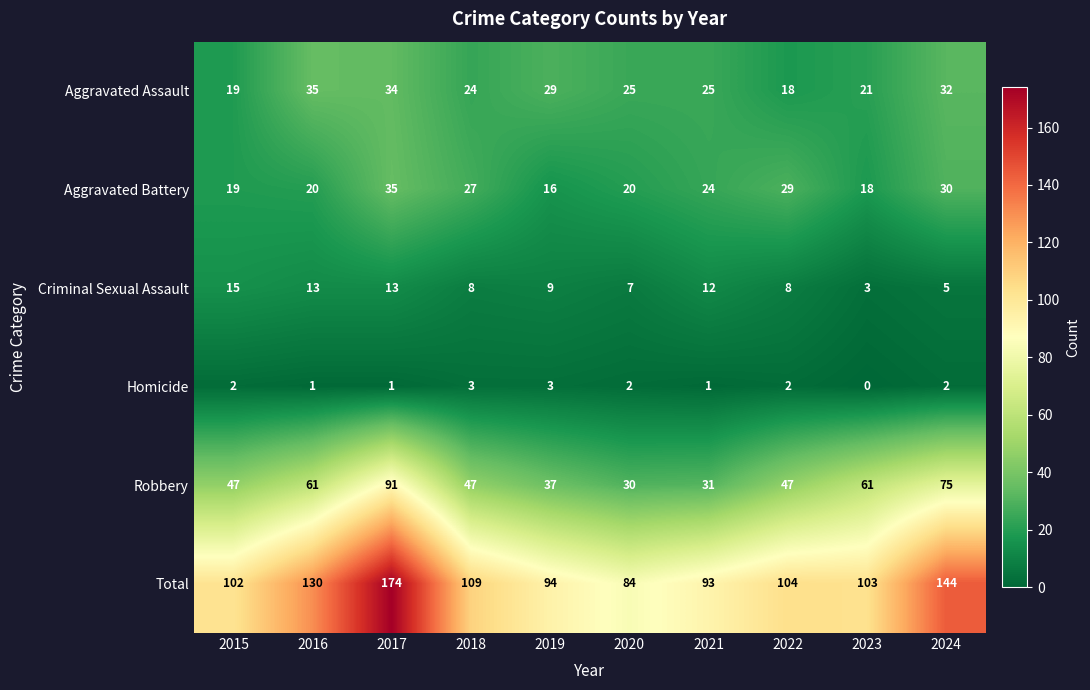

What value does the Robbery series have at 2019?

37